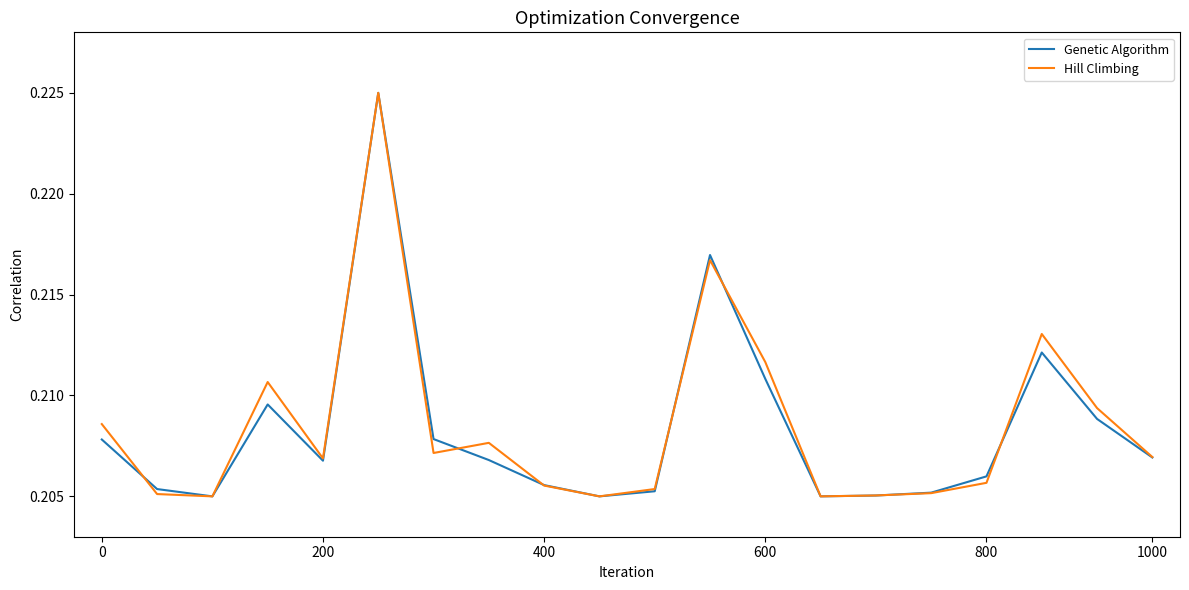

The Genetic Algorithm series shows 0.1 at 1000. True or false?

False